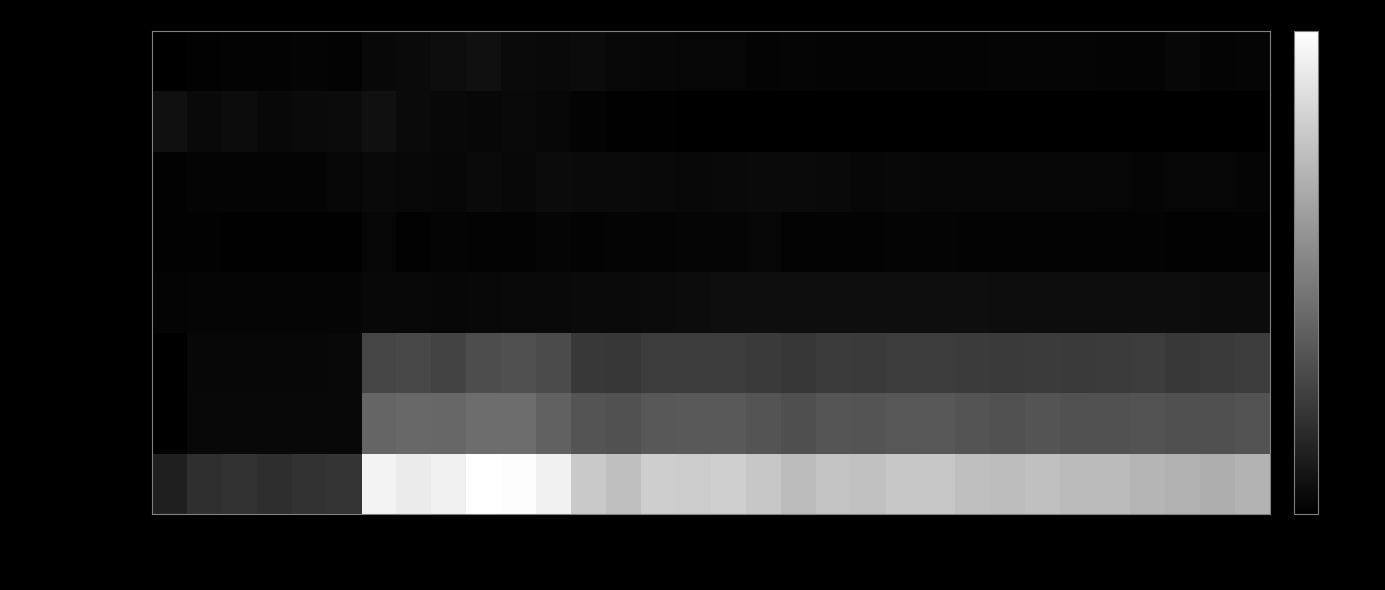

Rank the series by their maximum value, from highest to lowest.

Total Assets, Other Intangible Assets, Goodwill, ST Investments, Cash & Cash Equivalents, Property Plant Equip Net, Accounts Receivable, Other ST Assets